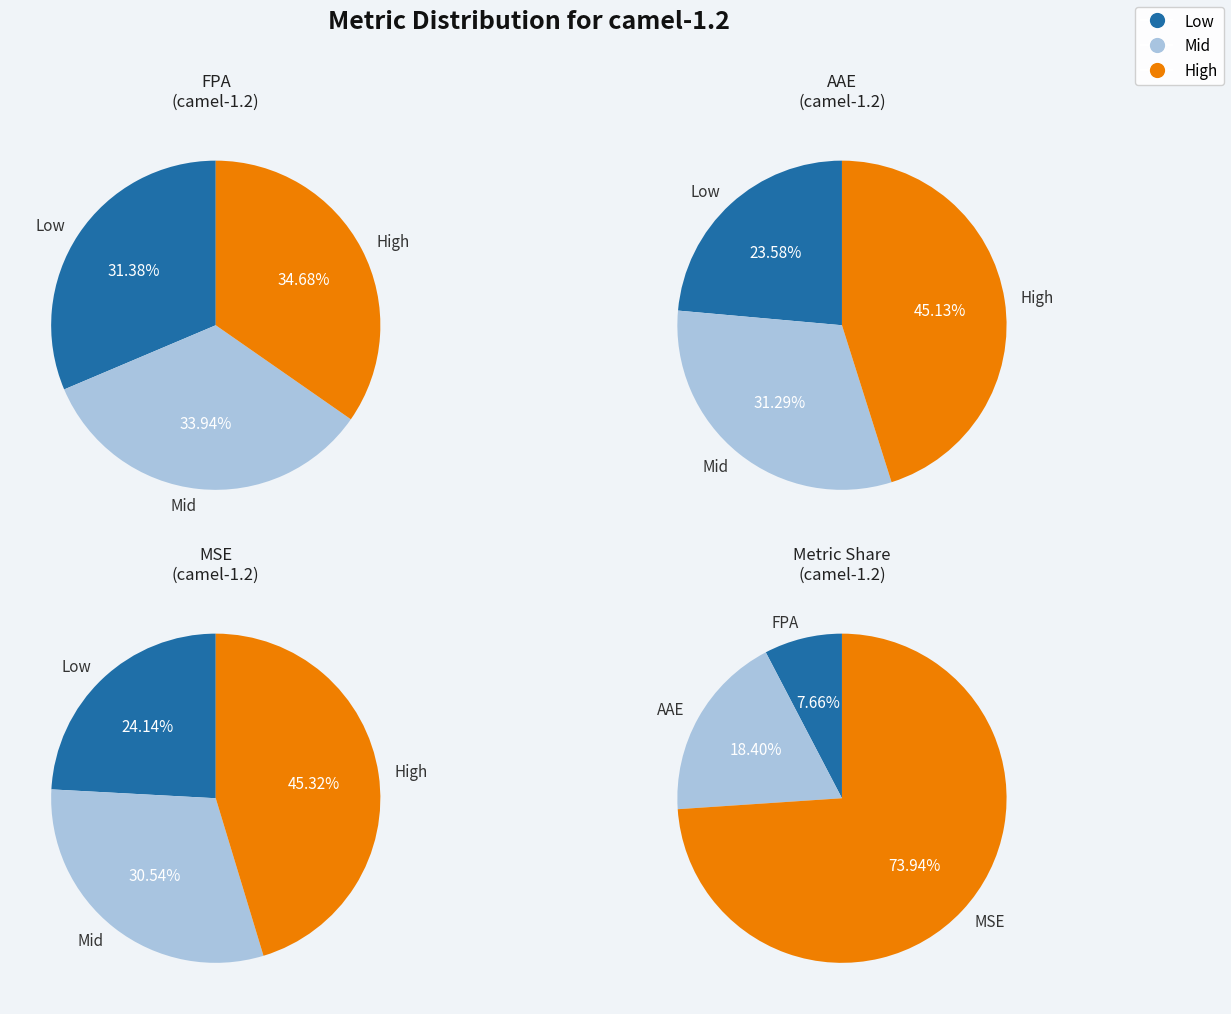

Is there any slice that represents more than half of the pie?

No